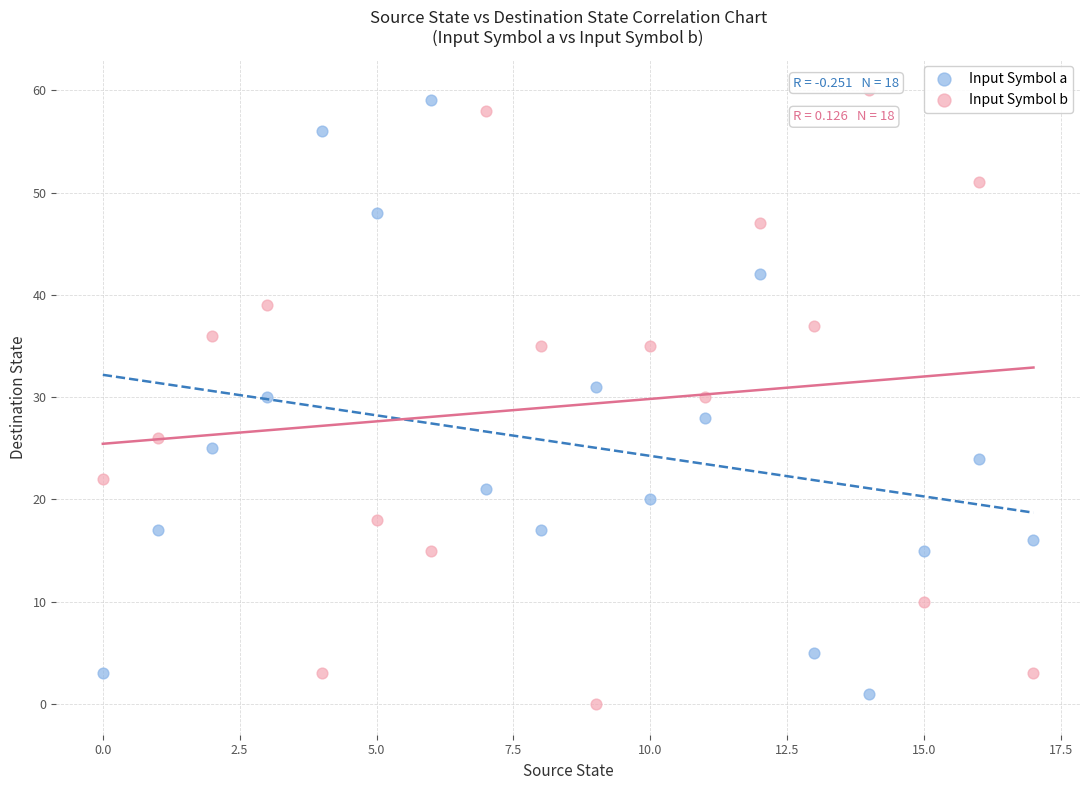

What are all the series names shown in the legend?

Input Symbol a, Input Symbol b